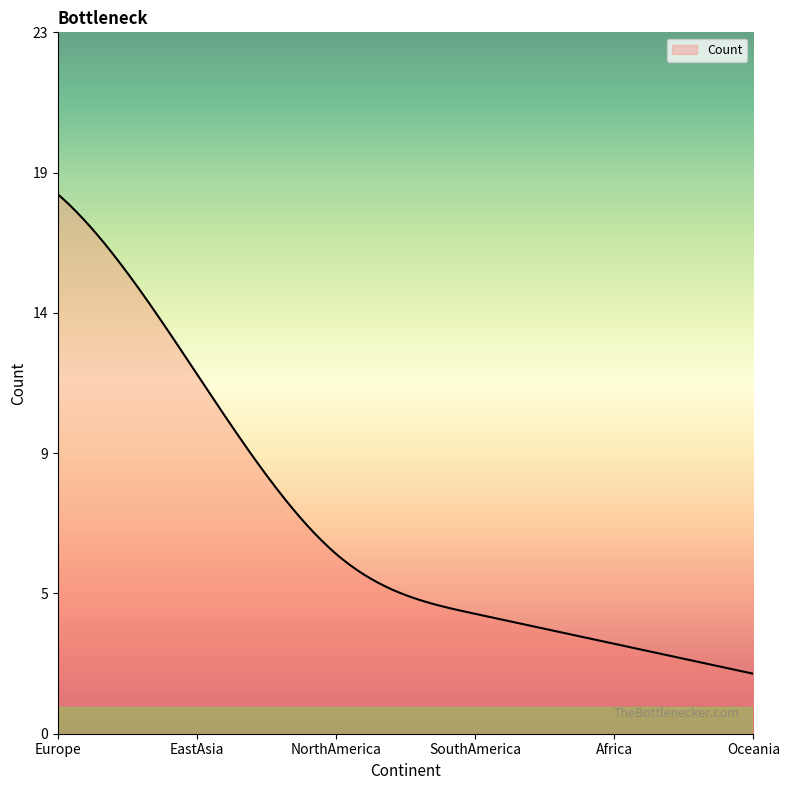

Is this an area chart (filled region under the line)?

Yes